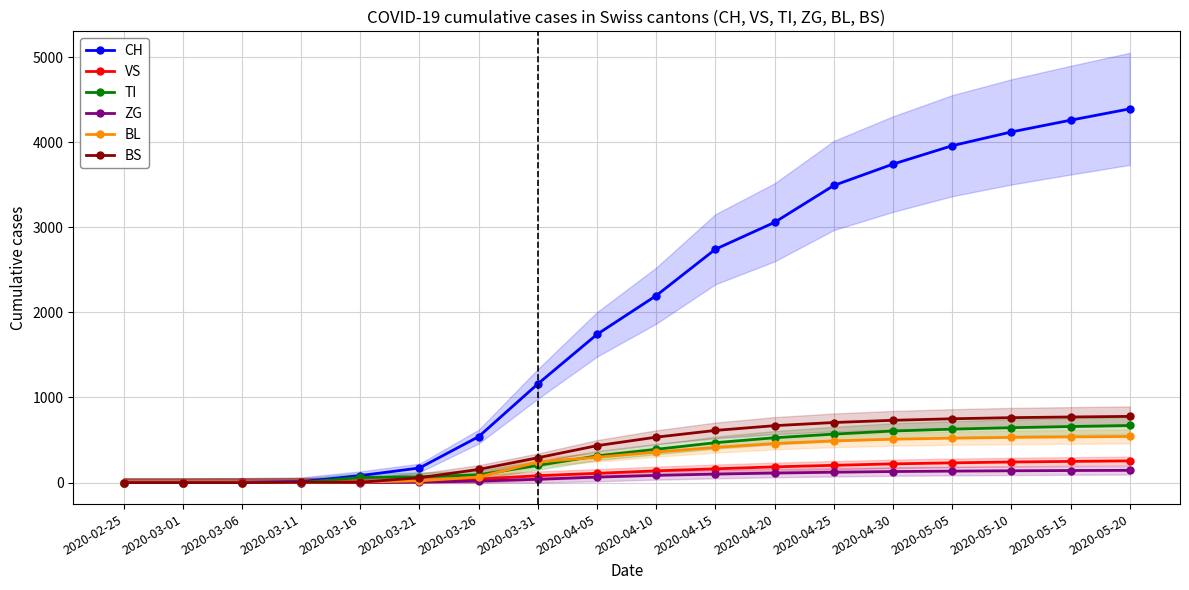

What is the difference between the highest and lowest values at 2020-05-05?

3823